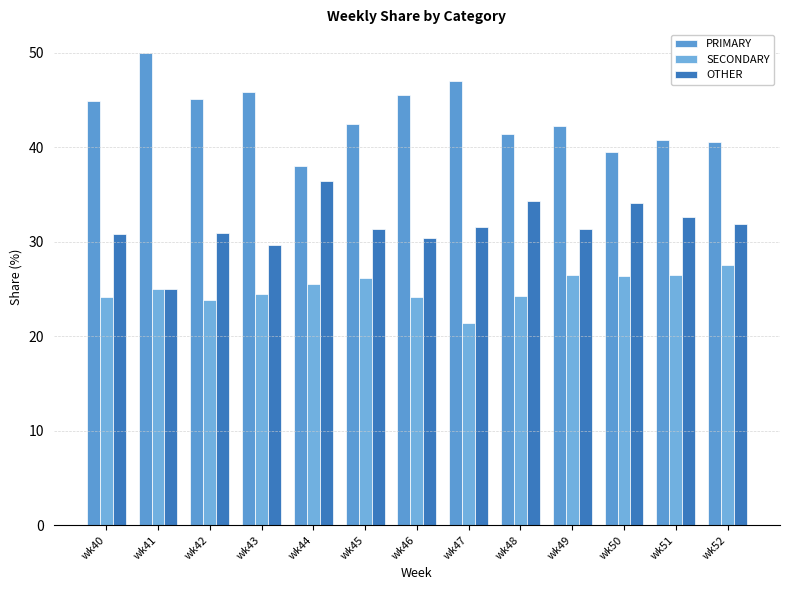

How many bars are there in total?

39